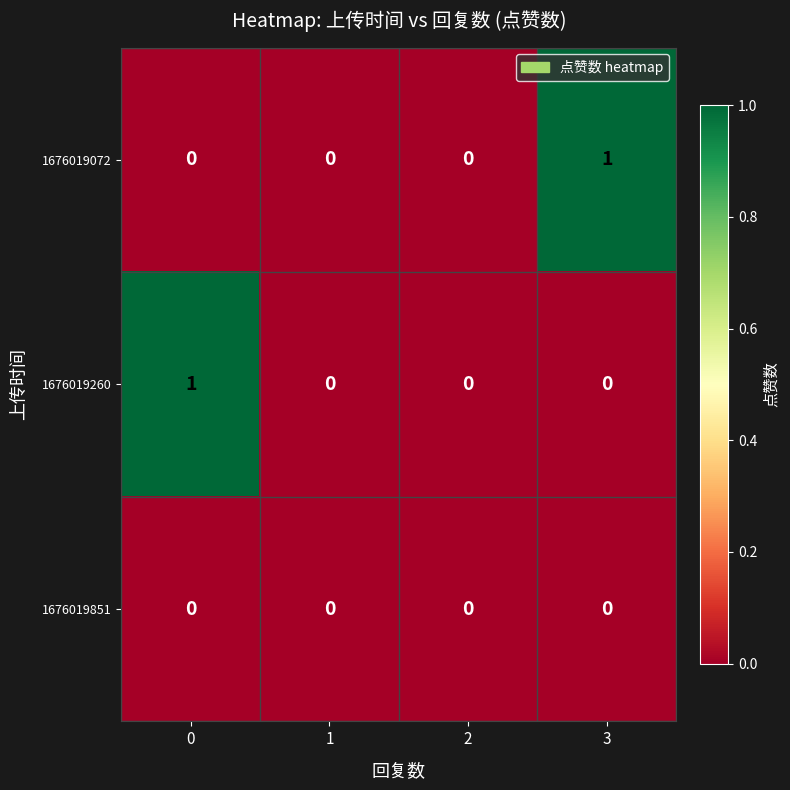

The value of 1676019072 at 0 is 0. True or false?

True